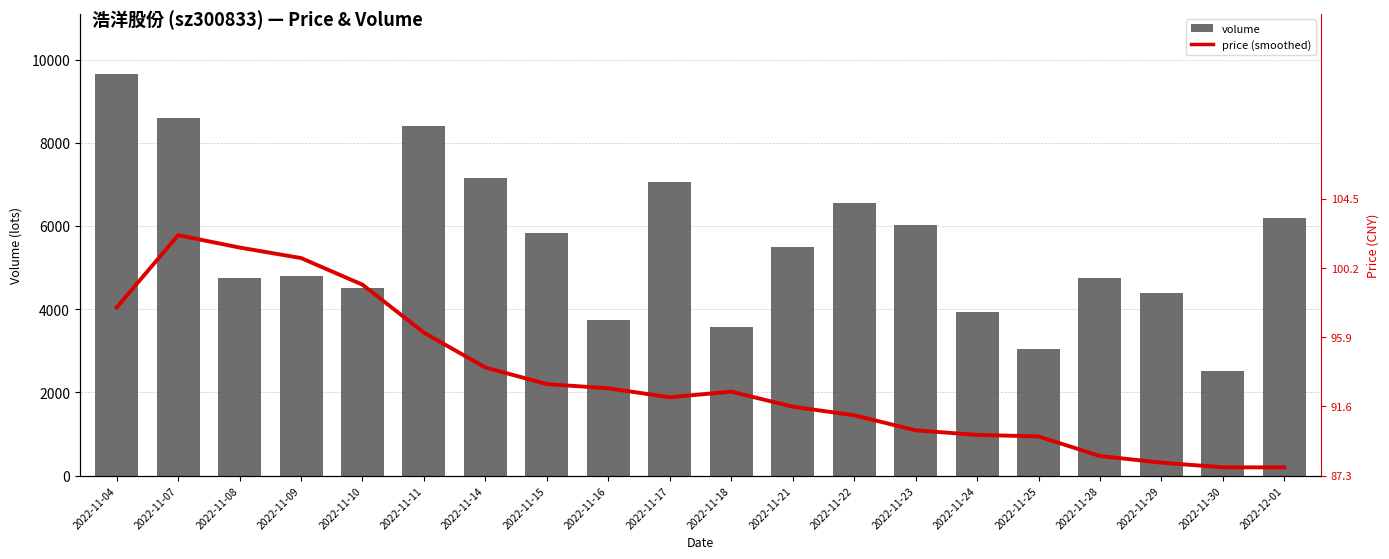

What is the greatest value displayed?

9655.0